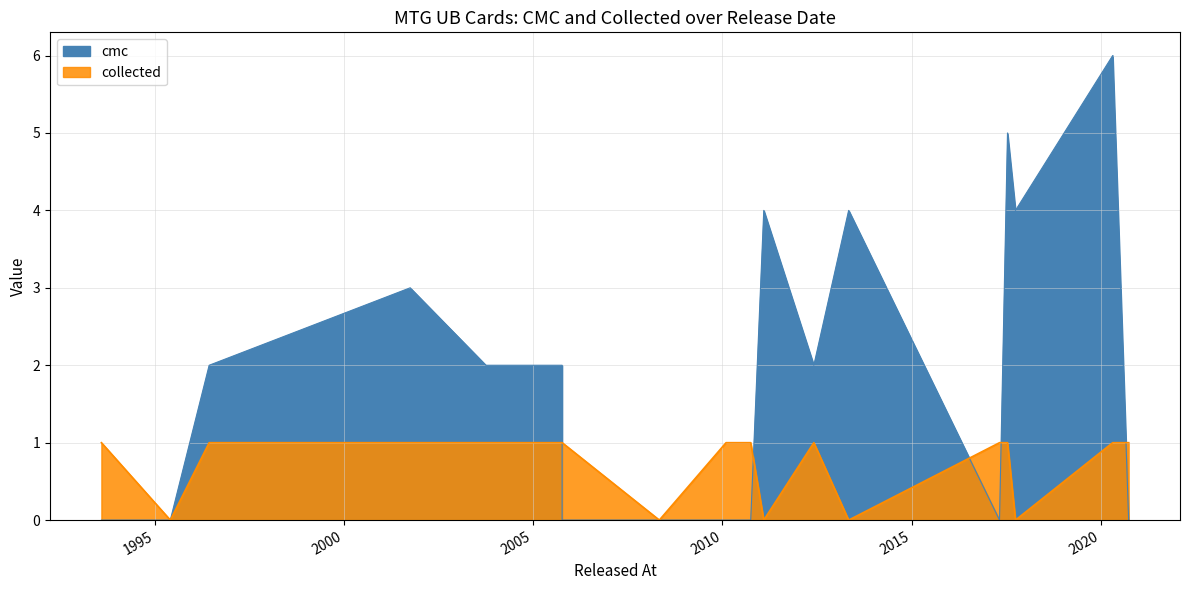

Reading left to right, extract all data points from this chart.

cmc: 0	0	2	3	2	2	0	0	0	0	4	2	4	0	5	4	6	0
collected: 1	0	1	1	1	1	1	0	1	1	0	1	0	1	1	0	1	1